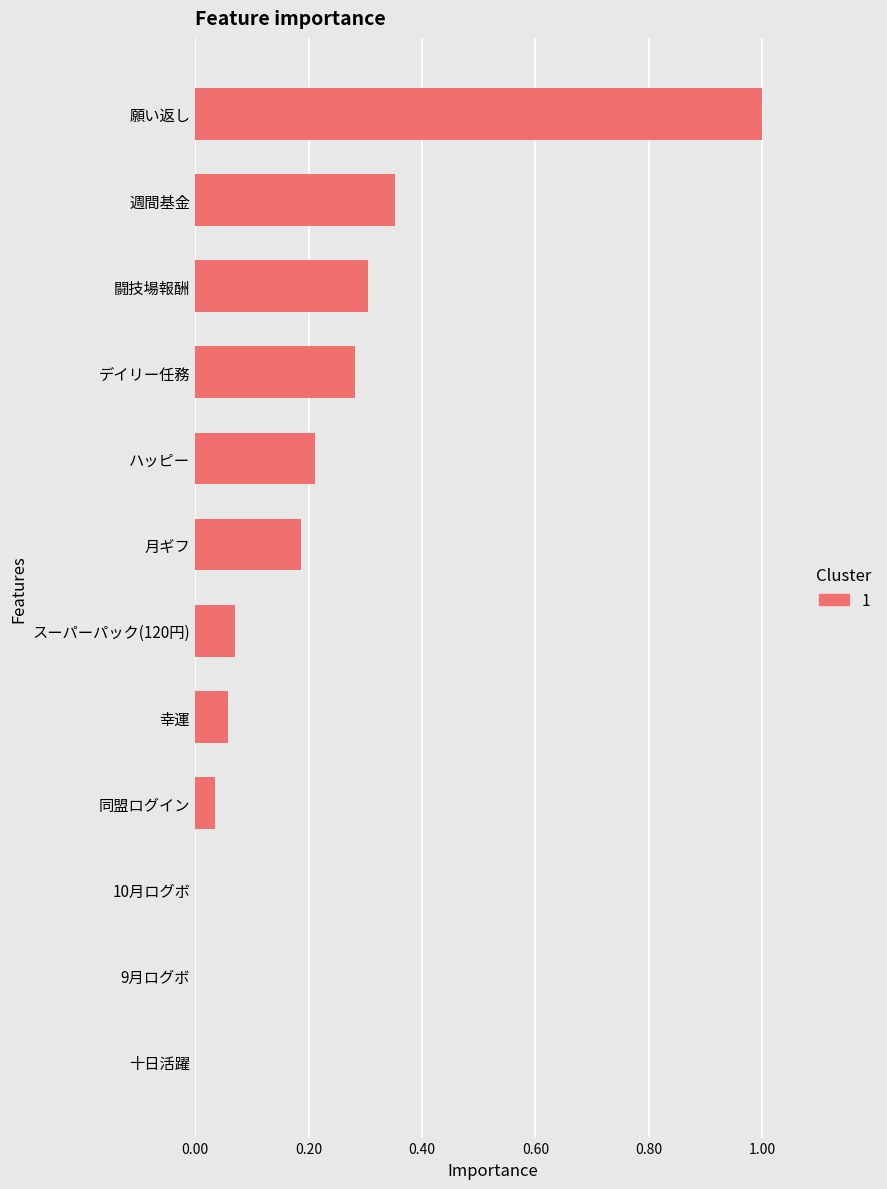

Which has a higher value, ハッピー or 幸運?

ハッピー